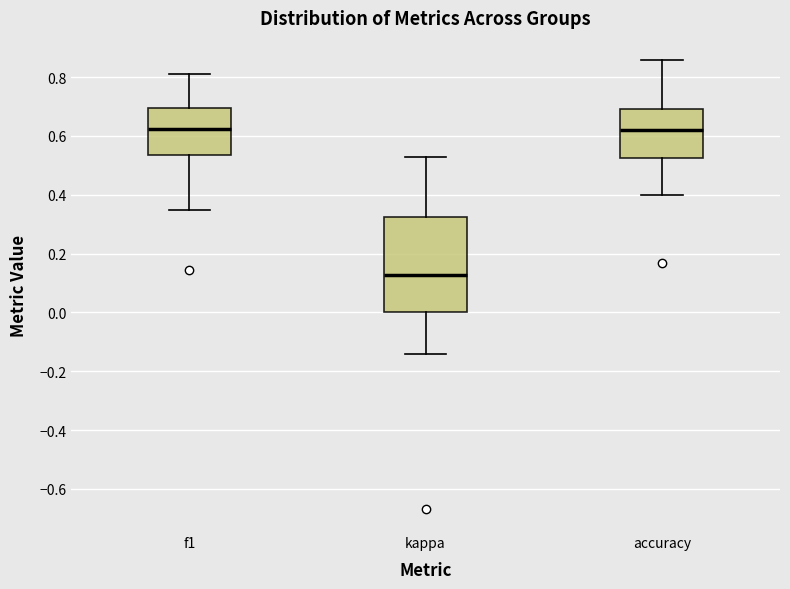

Reading left to right, read every box against the y-axis: the position of its median line, the range the box covers, and the ends of its whiskers. The values are not printed on the chart, so give them approximately, as read against the axis.

f1: median 0.62, box 0.54 to 0.70, whiskers 0.36 to 0.80
kappa: median 0.12, box 0.00 to 0.32, whiskers -0.14 to 0.52
accuracy: median 0.62, box 0.52 to 0.70, whiskers 0.40 to 0.86